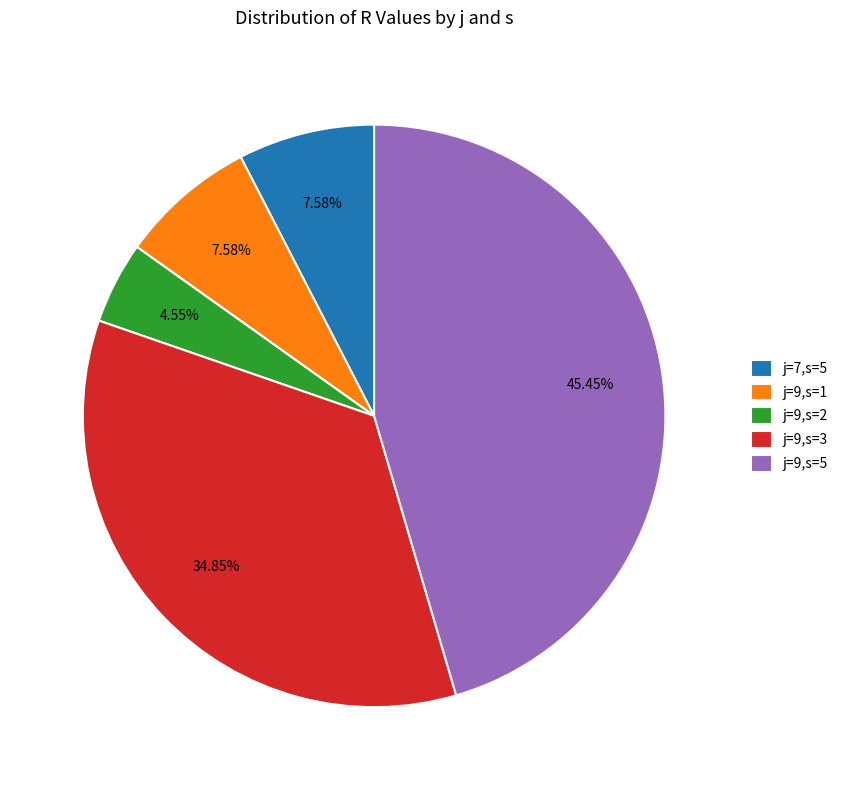

To the nearest percent, what is the difference between the j=9,s=3 and j=9,s=1 slice percentages?

27%